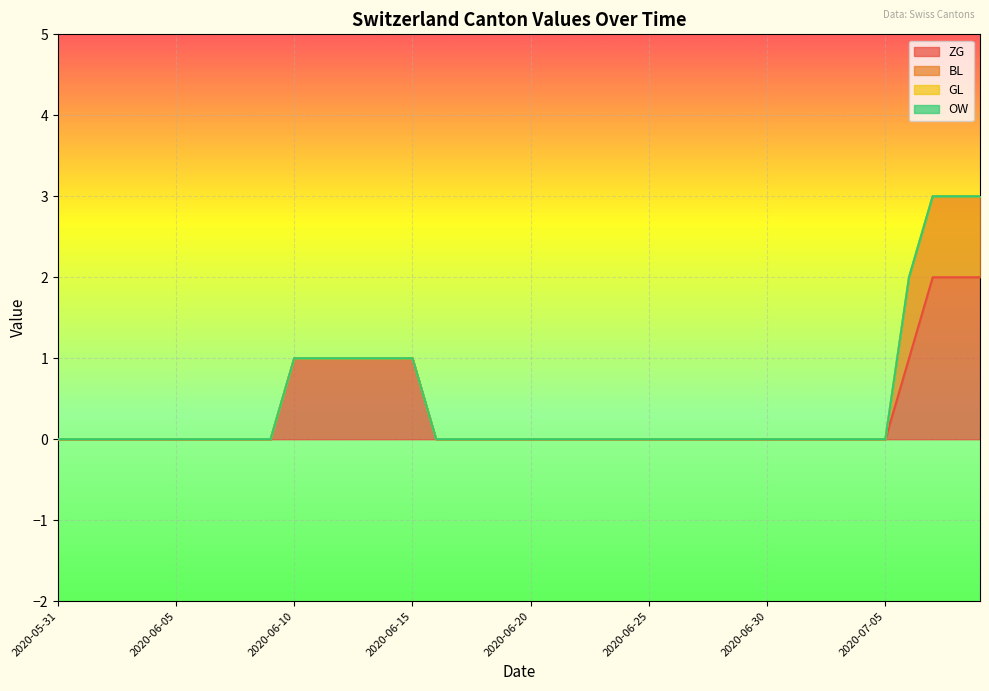

Does the chart display data point markers on the line(s)?

No